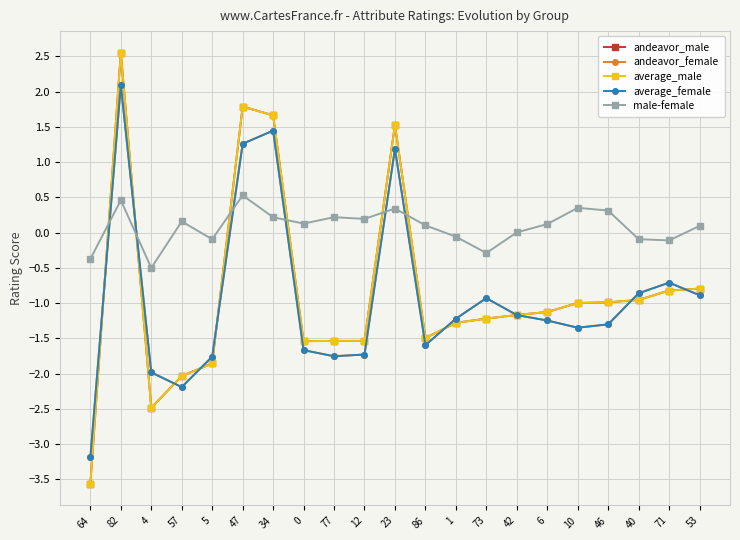

At which category does male-female reach its first local valley?

4